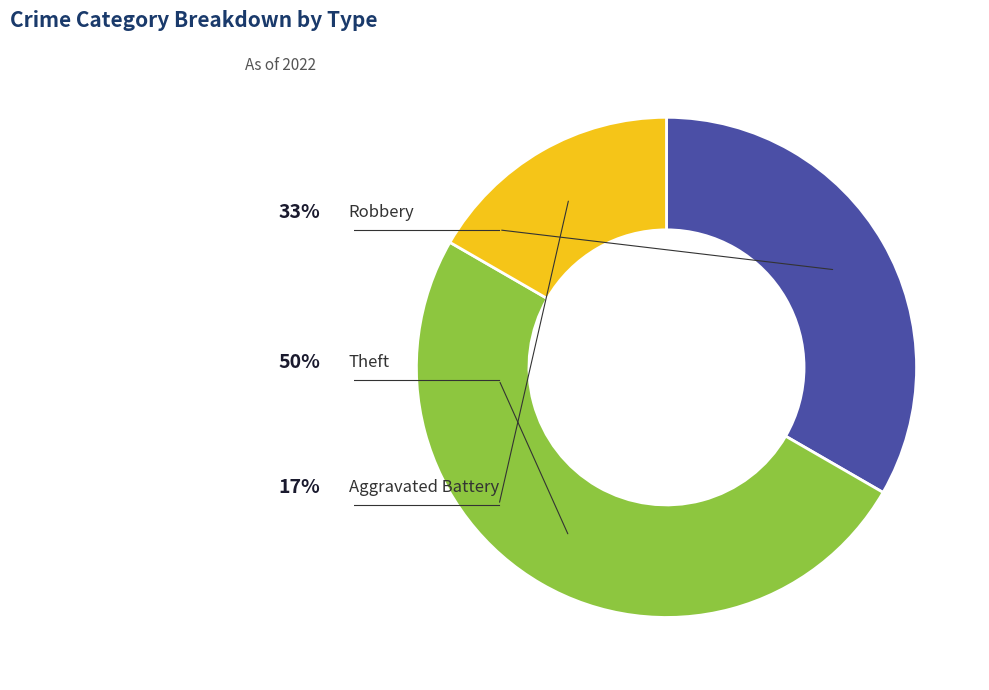

Is it true that Robbery is 24% of the pie?

False